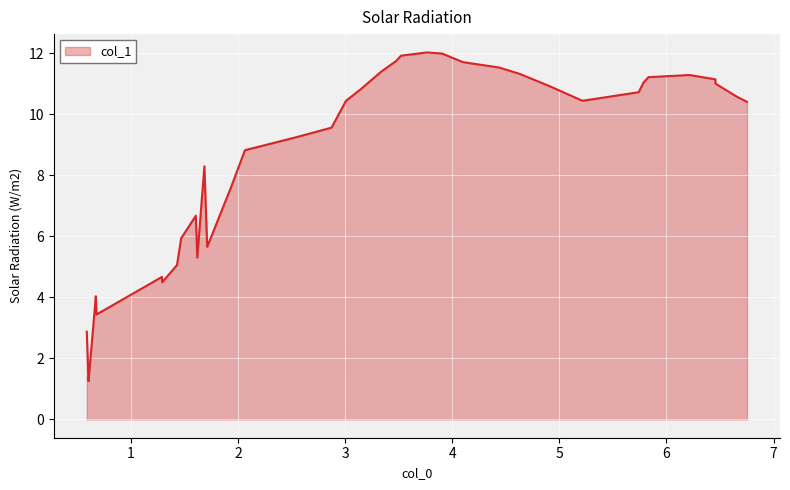

What is the smallest value displayed?

1.3